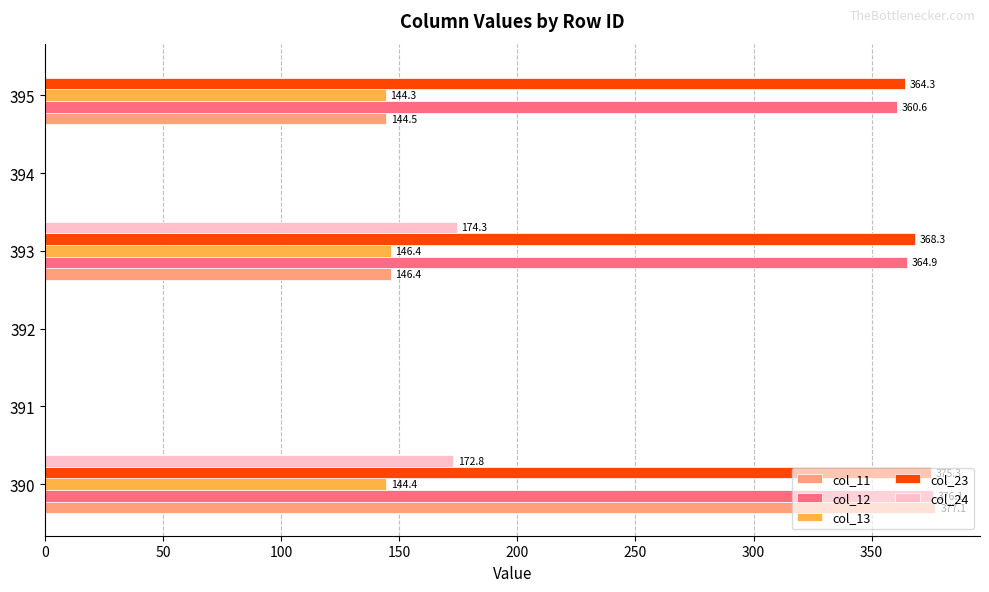

Is it true that col_23 equals 0.0 at 392?

True